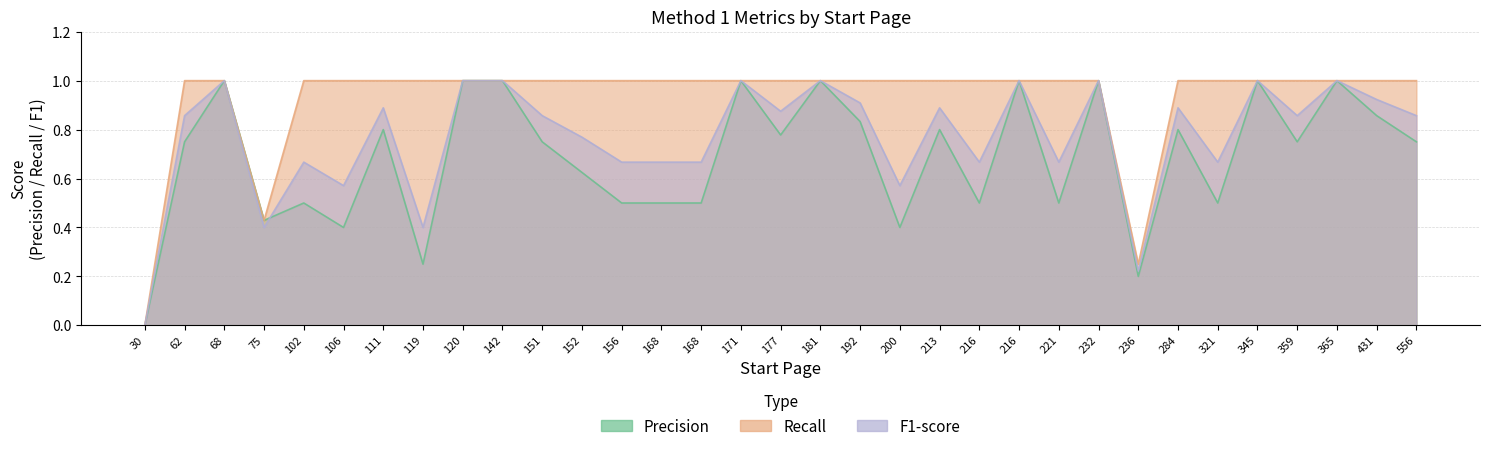

What is the difference between the maximum and minimum values in the Recall series?

1.0